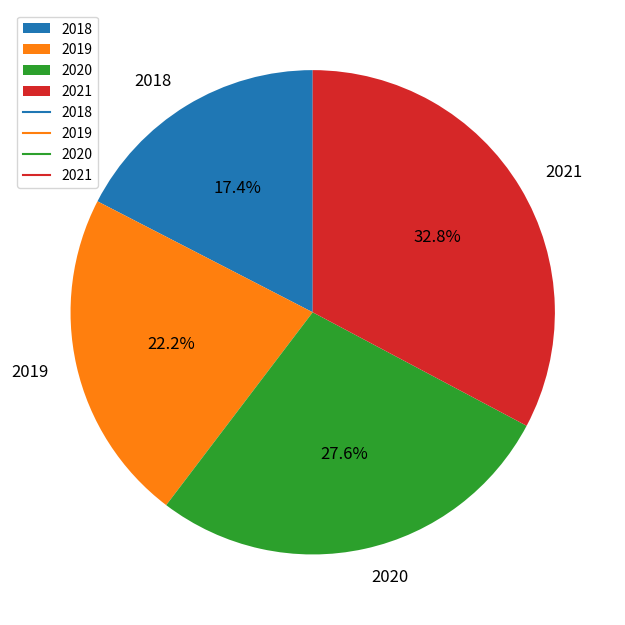

Rank the categories by value from highest to lowest.

2021, 2020, 2019, 2018